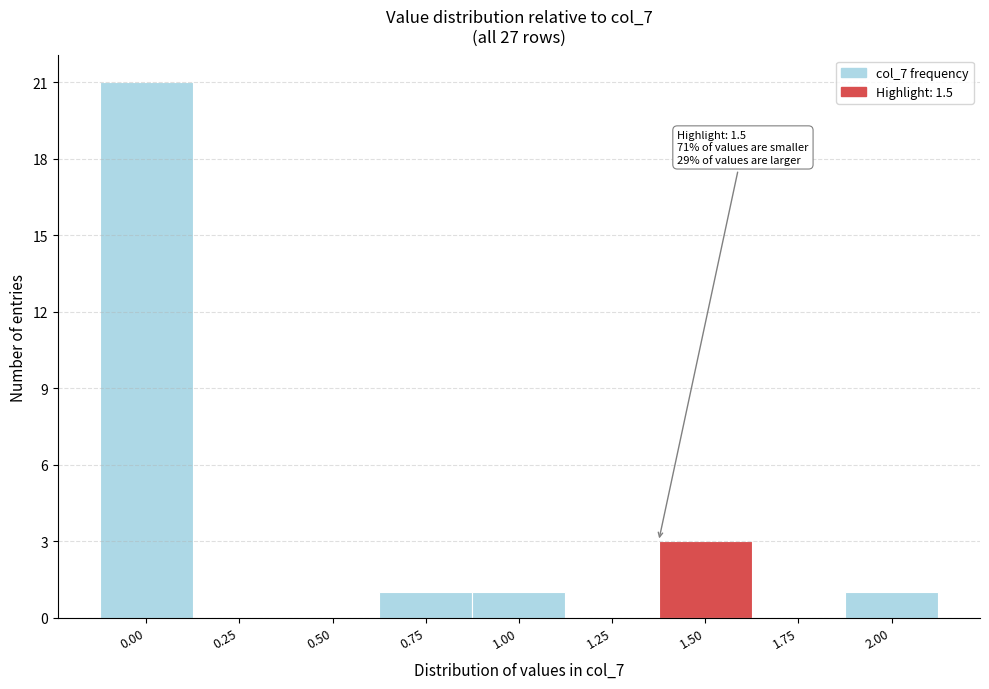

Reading right to left, transcribe all the data shown in this chart.

2.00=1	1.75=0	1.50=3	1.25=0	1.00=1	0.75=1	0.50=0	0.25=0	0.00=21